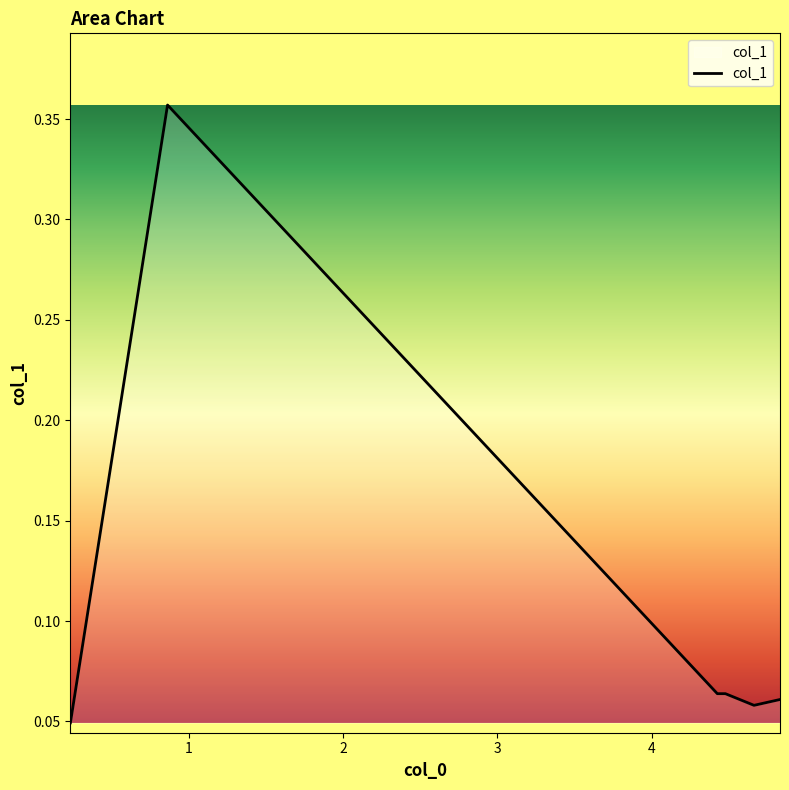

Count the values in the range 0 to 1.

6